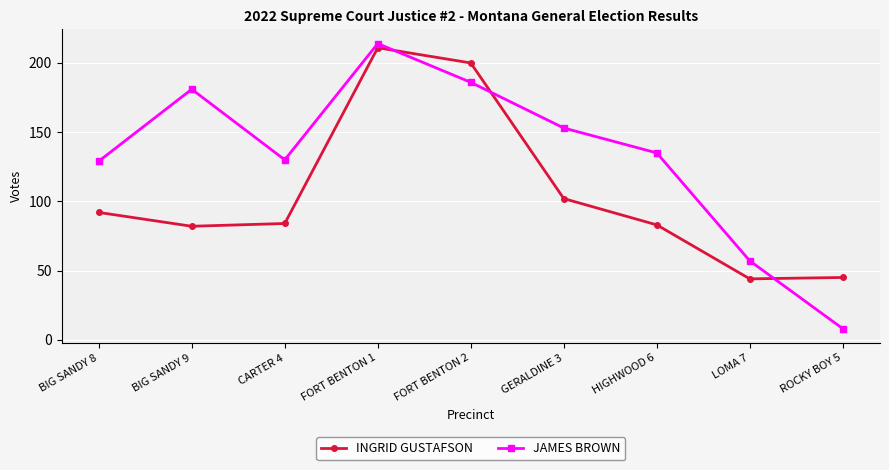

What is the sum of all INGRID GUSTAFSON values?

943